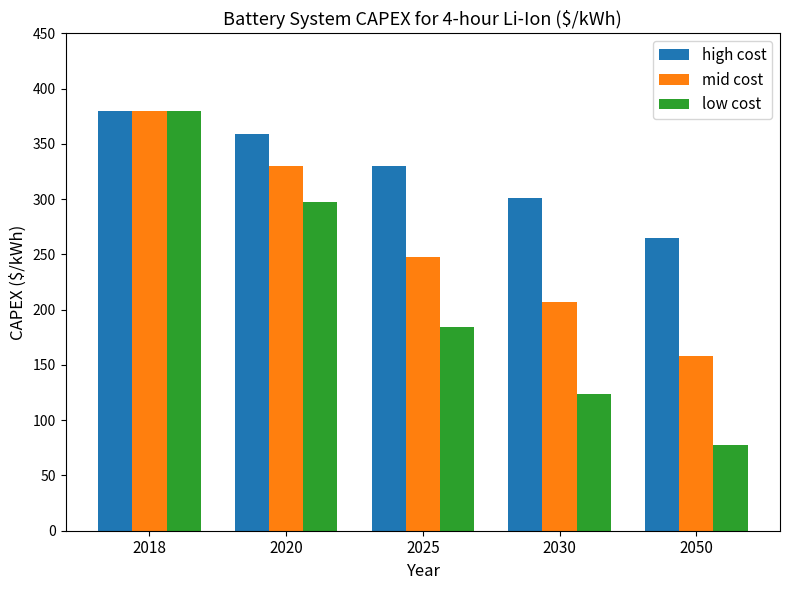

What is the value of the high cost bar at the 5th from the left?

265